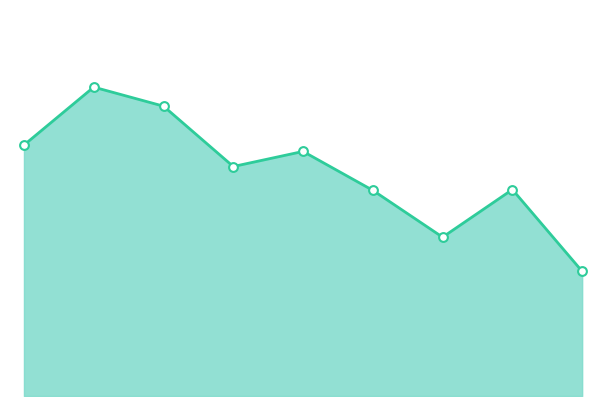

Is this an area chart (filled region under the line)?

Yes